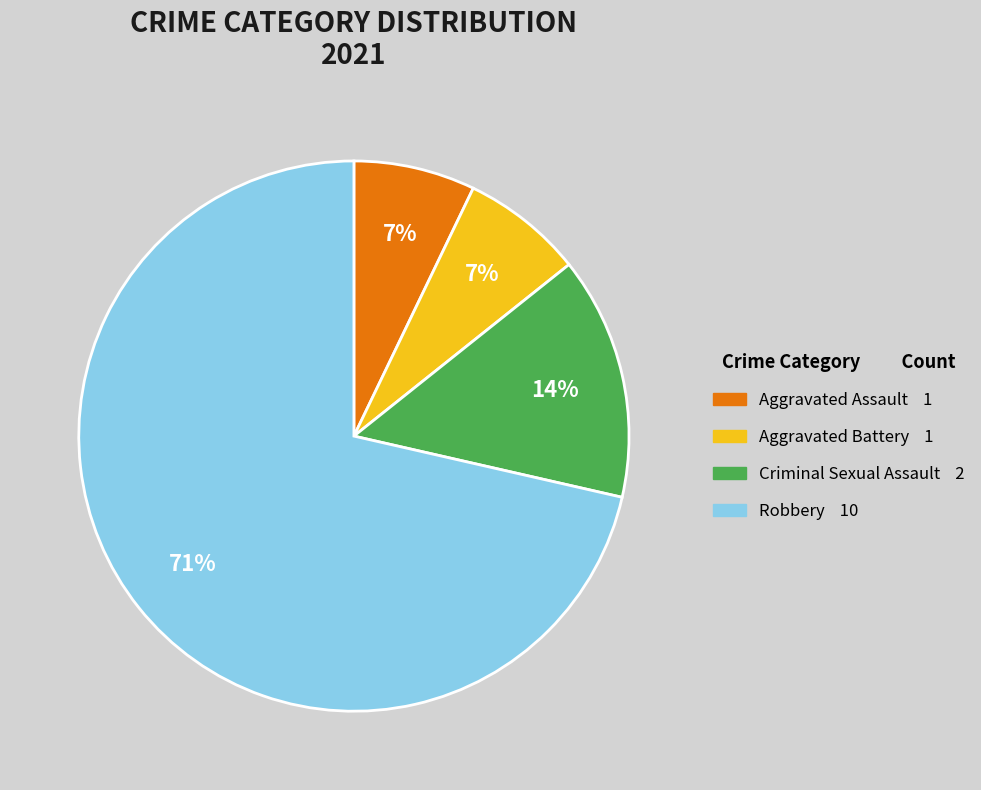

Which category has the biggest portion of the pie?

Robbery